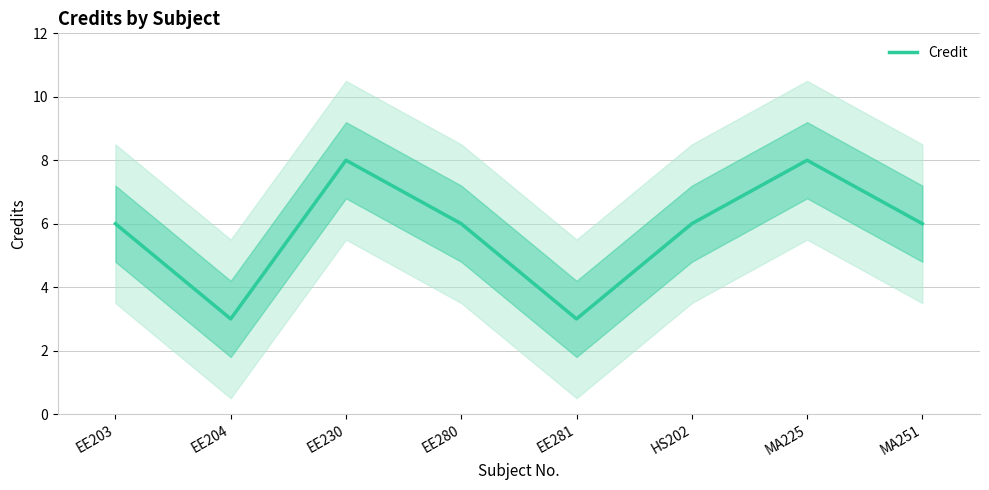

How many interior local valleys (lower than both neighbors) does the data have?

2